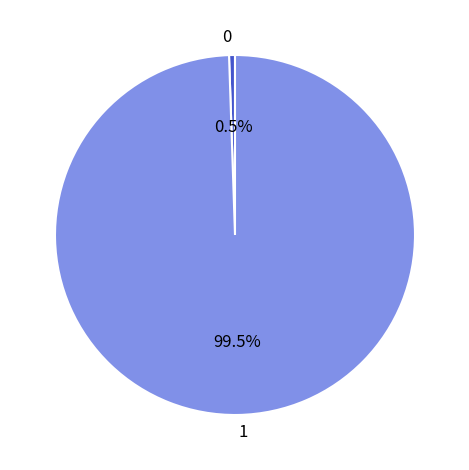

Combined, what portion of the pie is 1 and 0?

100.0%